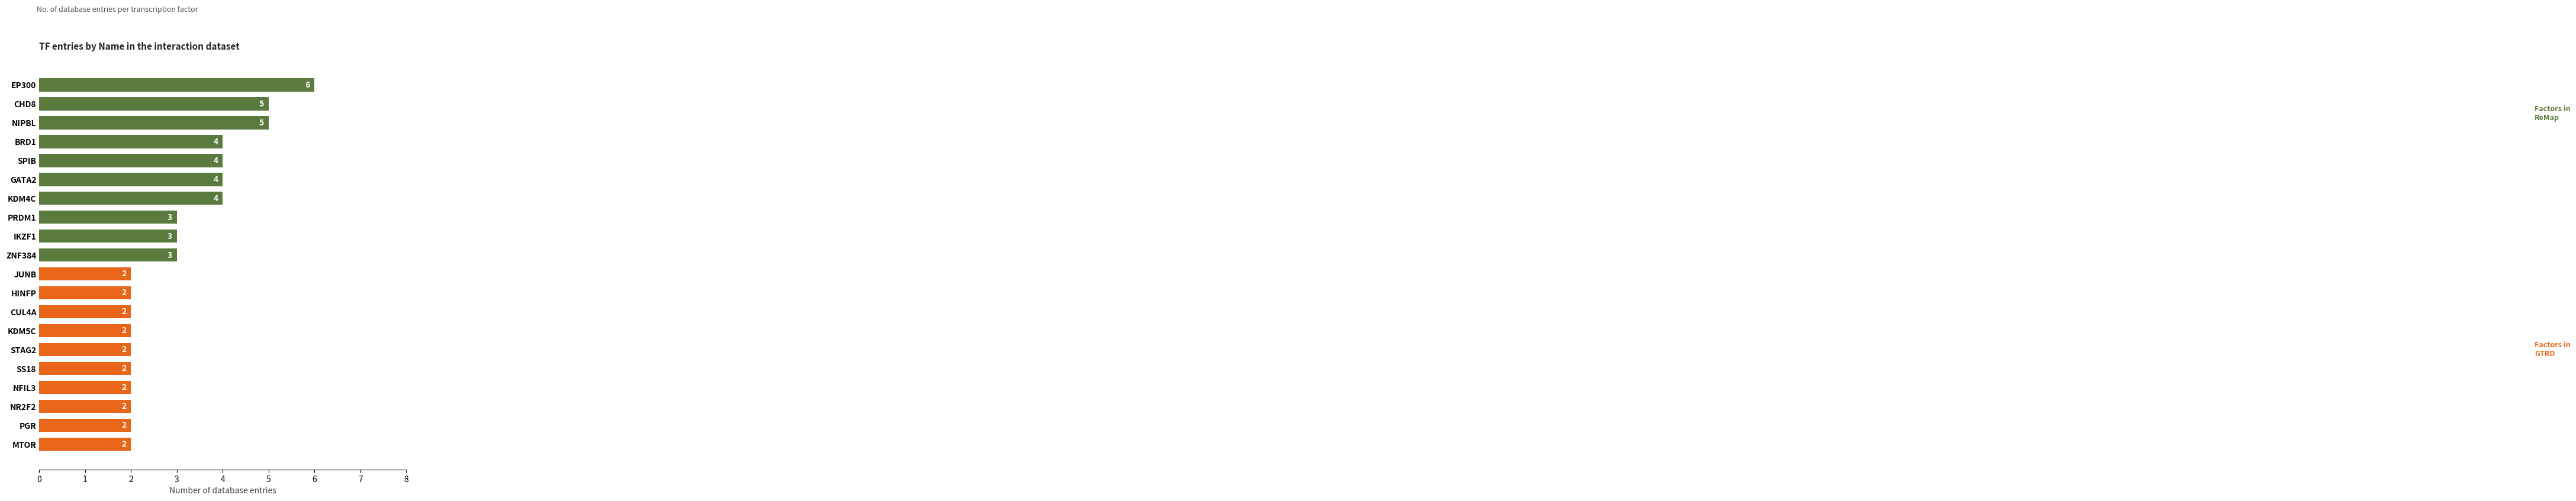

The value of GTRD at 3 is 1.0. True or false?

False